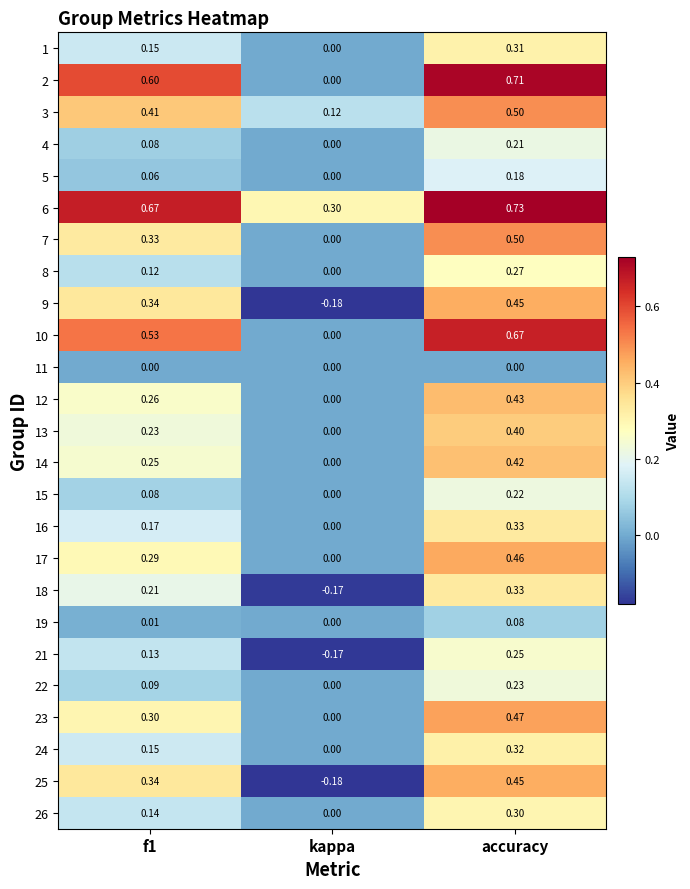

At which label does 14 reach its minimum?

kappa